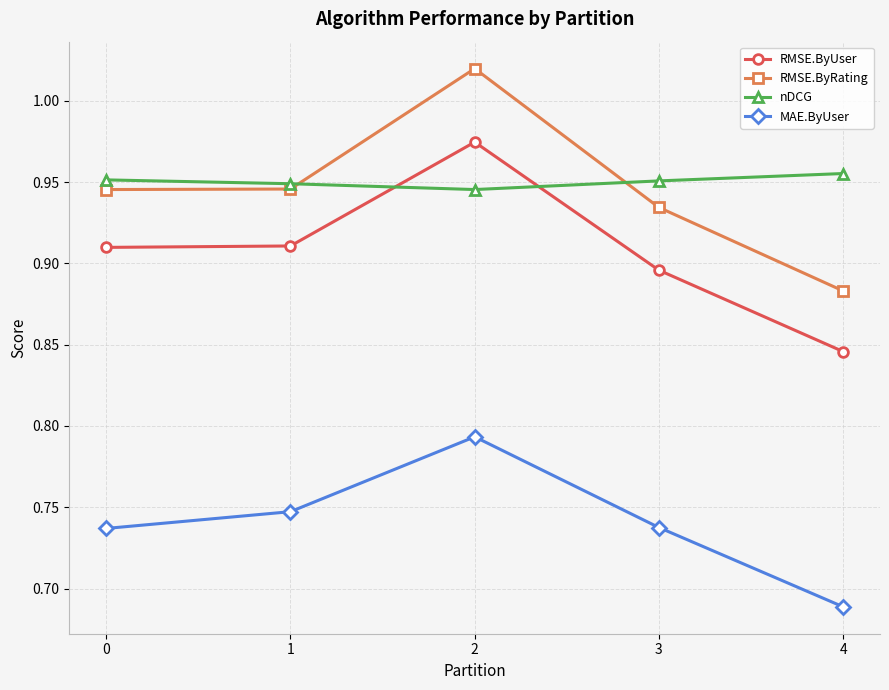

How many series are shown in this chart?

4